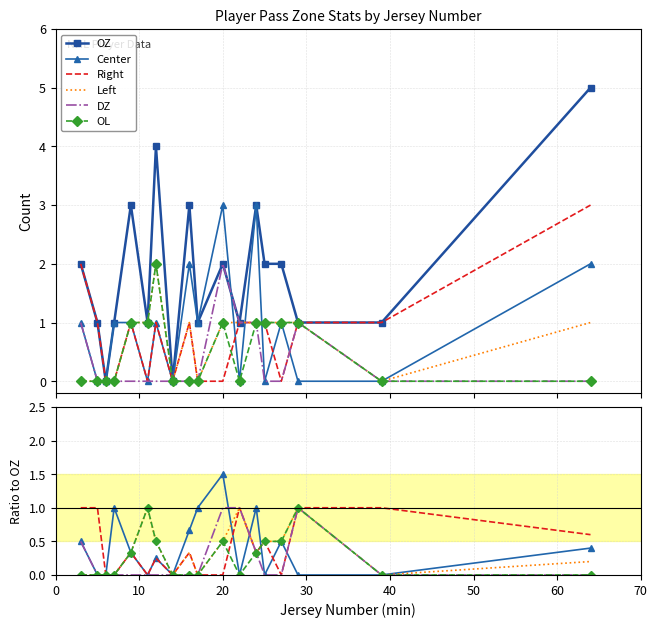

The value of OL at 50 is 1.7. True or false?

False